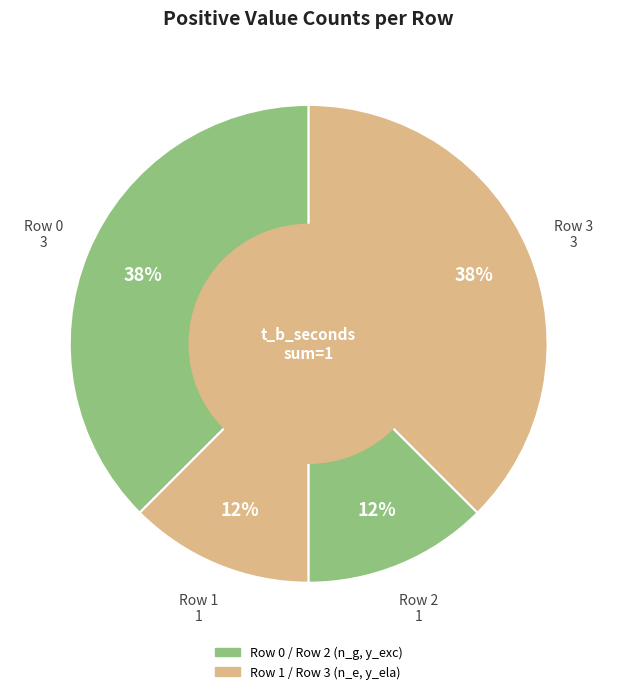

To the nearest percent, what is the average slice percentage?

25%